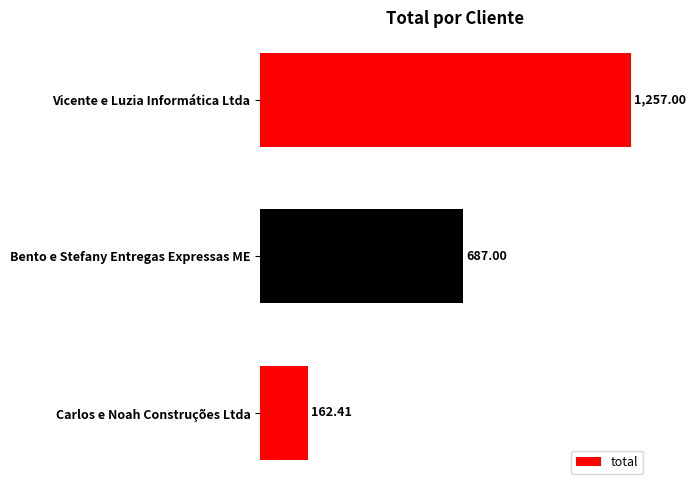

What is the label of the 2nd bar from the bottom?

Bento e Stefany Entregas Expressas ME